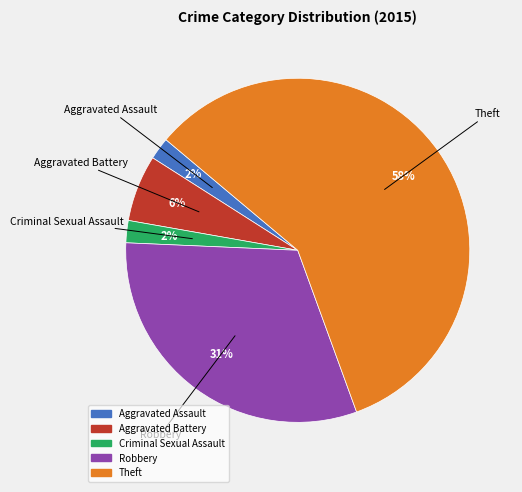

Is the sum of Theft and Aggravated Assault greater than half?

Yes